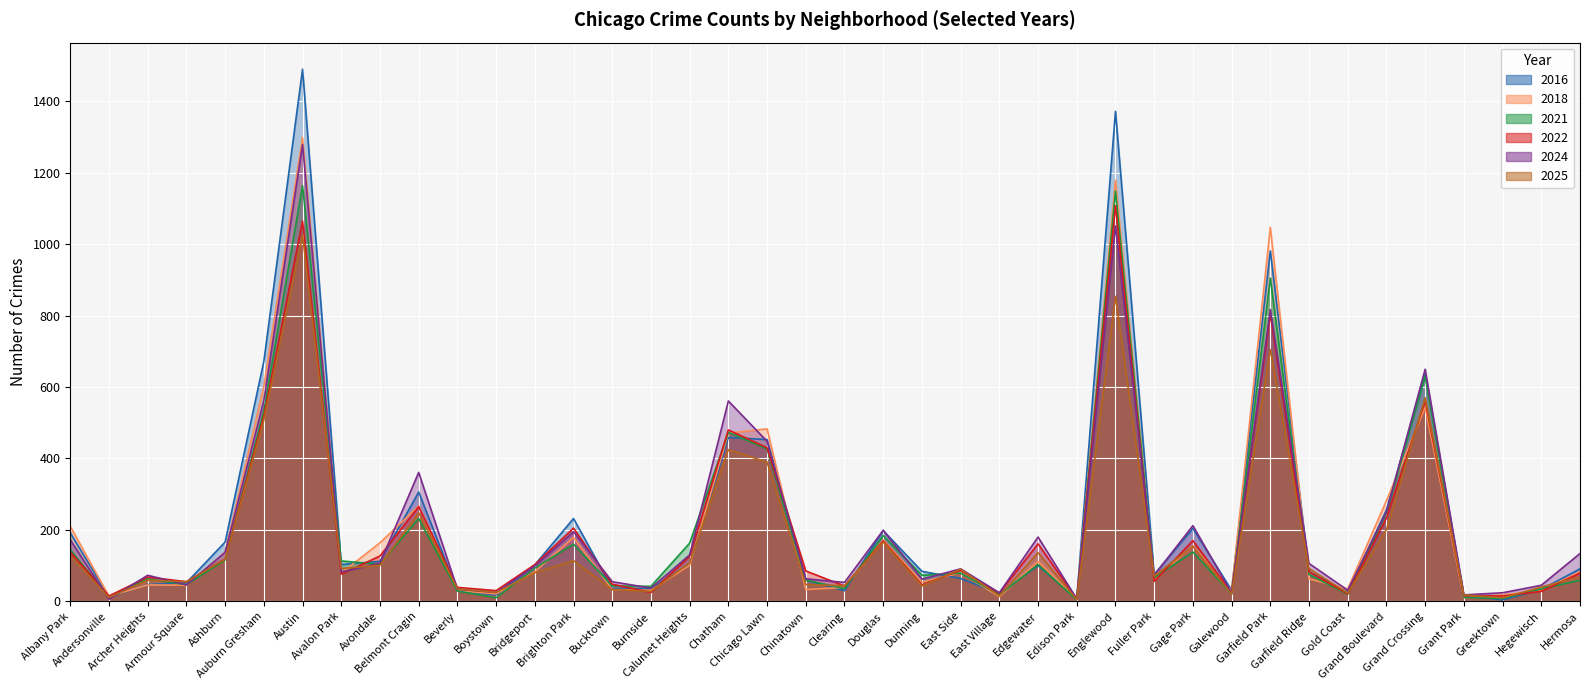

What is the difference between the highest and lowest values at Auburn Gresham?

165